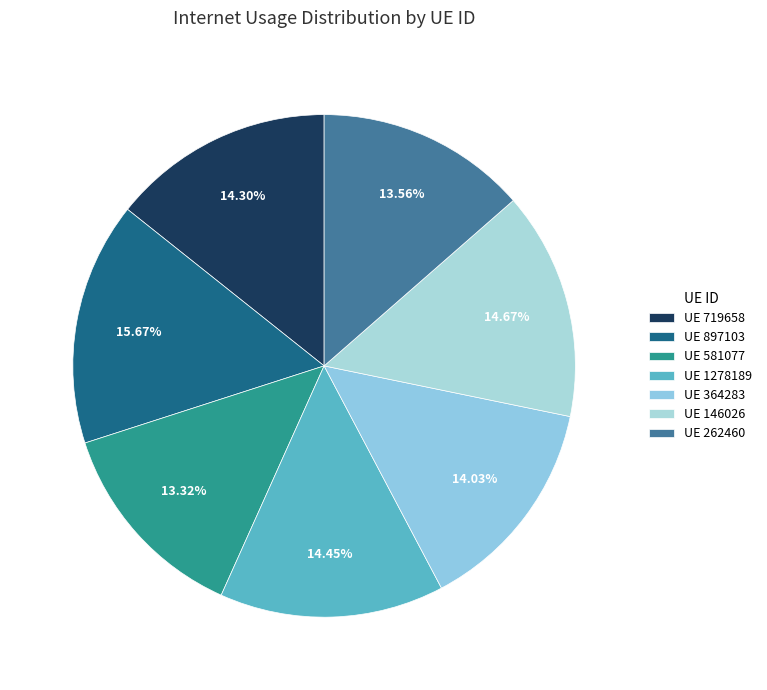

Is there any slice that represents more than half of the pie?

No